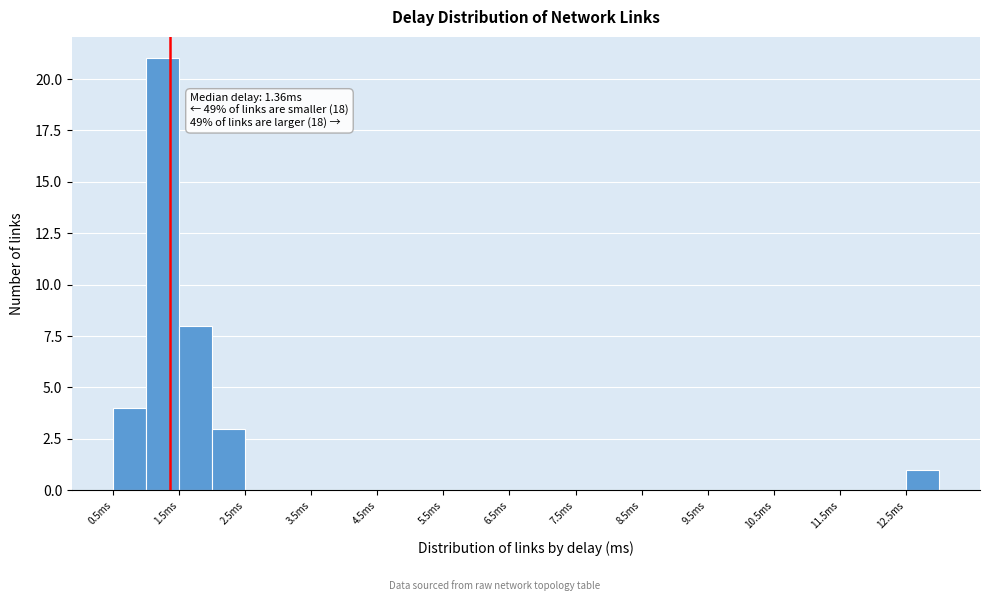

Over which range of the x-axis is the bar tallest?

1.0 to 1.5